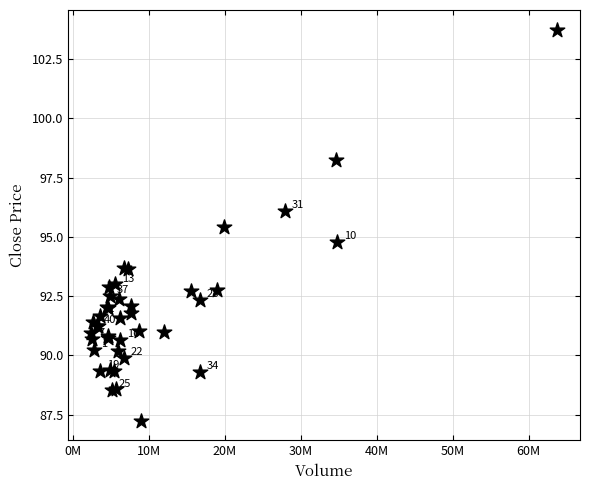

What Y value in the scatter plot is closest to 95?

94.8